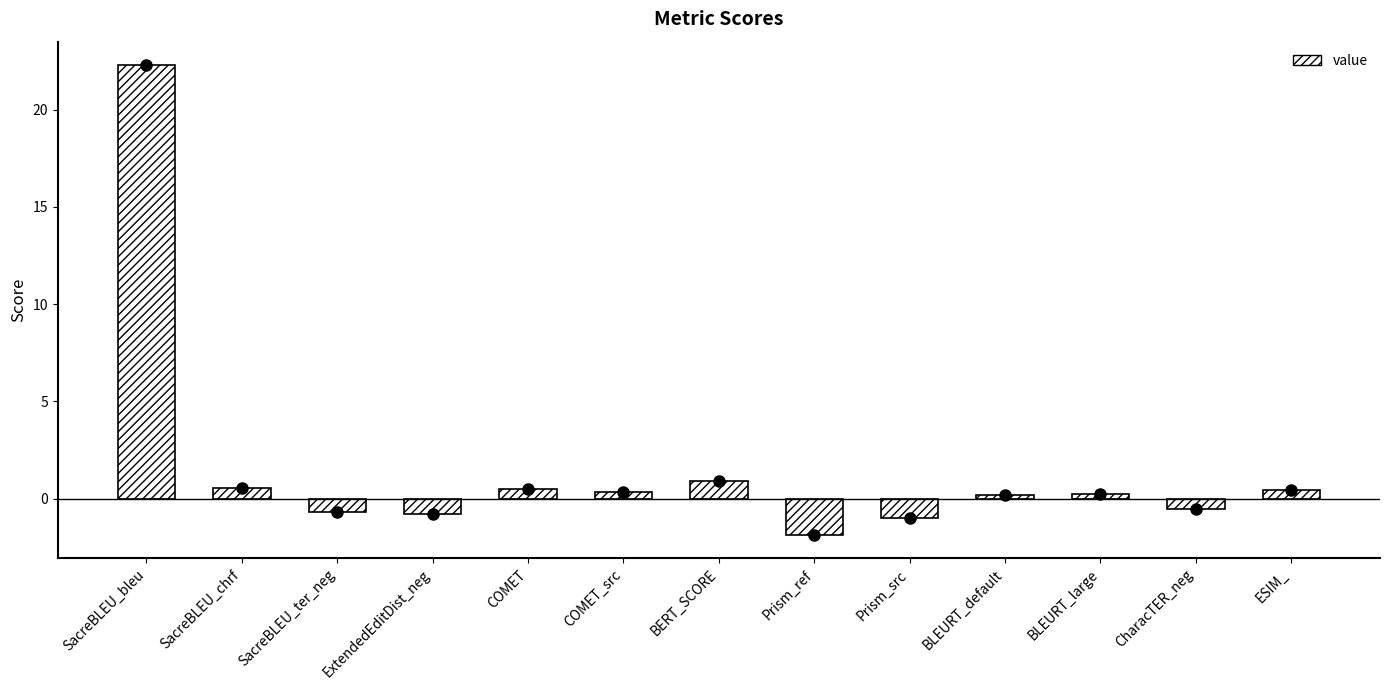

Which has a higher value, CharacTER_neg or ESIM_?

ESIM_